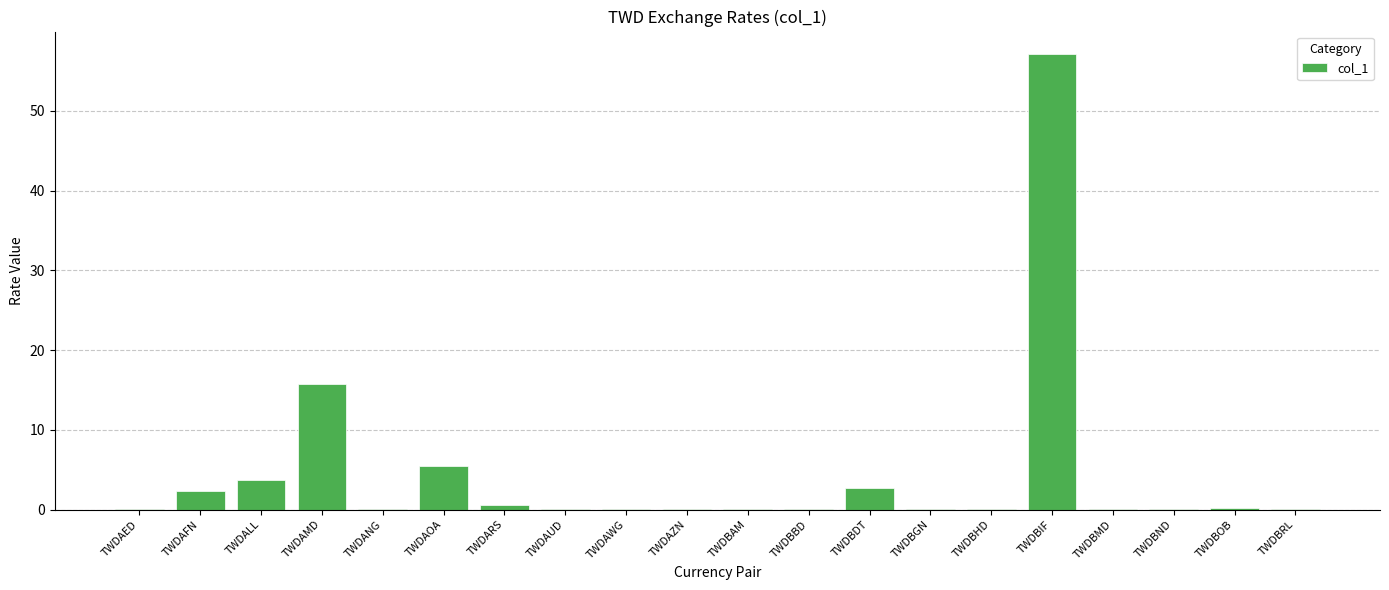

Between TWDAUD and TWDAOA, which is larger?

TWDAOA